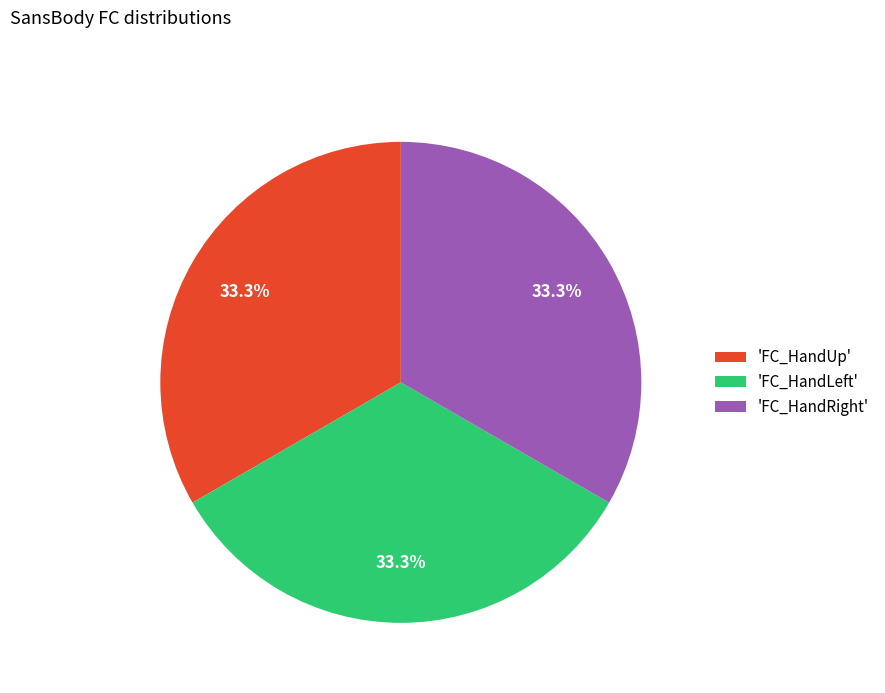

What portion of the pie excludes 'FC_HandUp'?

66.7%